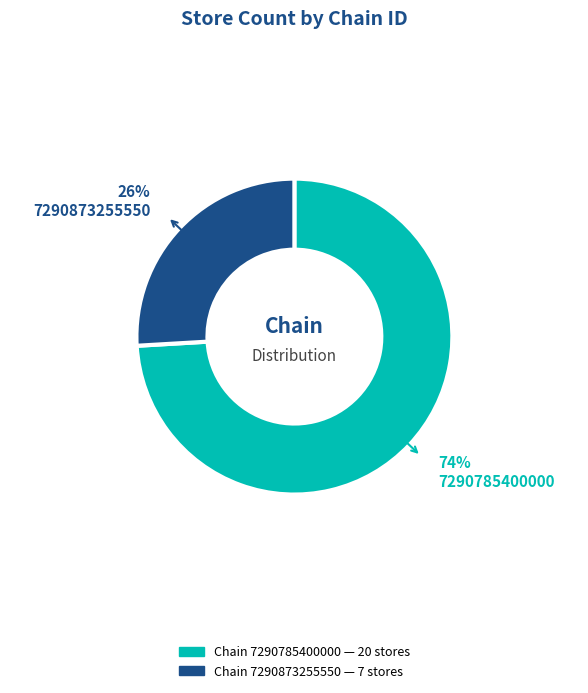

Is there a majority slice in this chart?

Yes